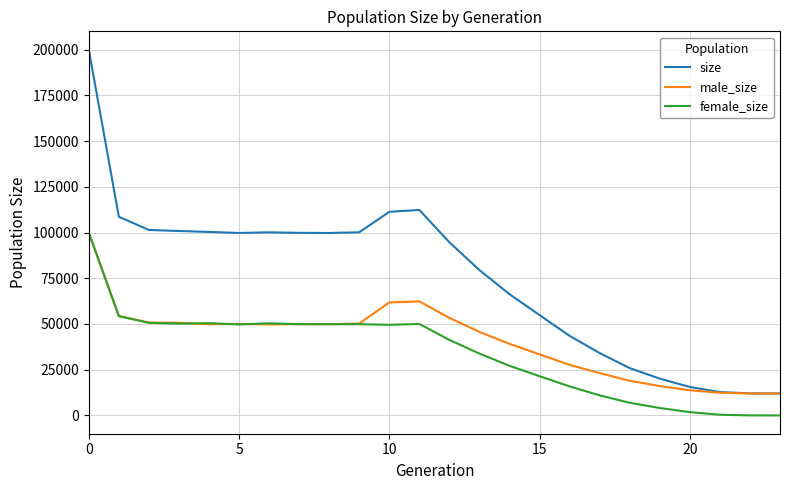

List the series in order of their overall mean, lowest first.

female_size, male_size, size